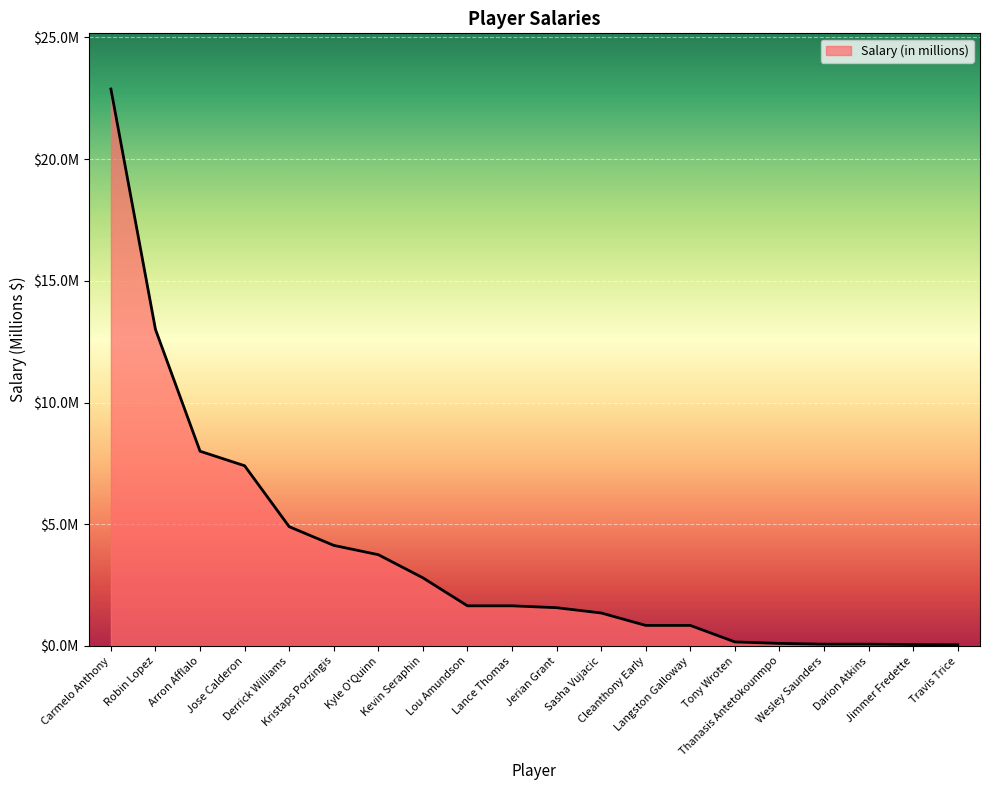

Is this an area chart (filled region under the line)?

Yes